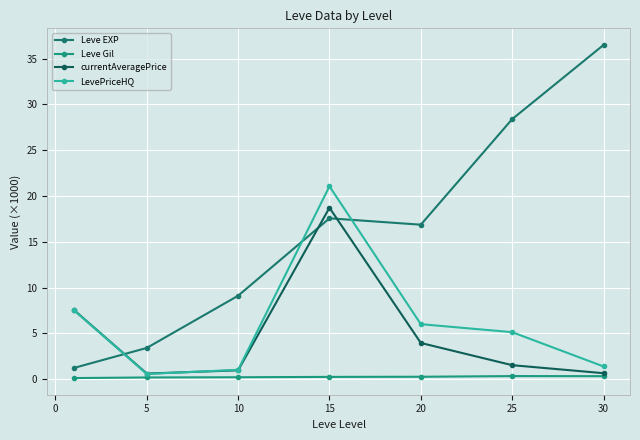

Count the number of data series in this chart.

4